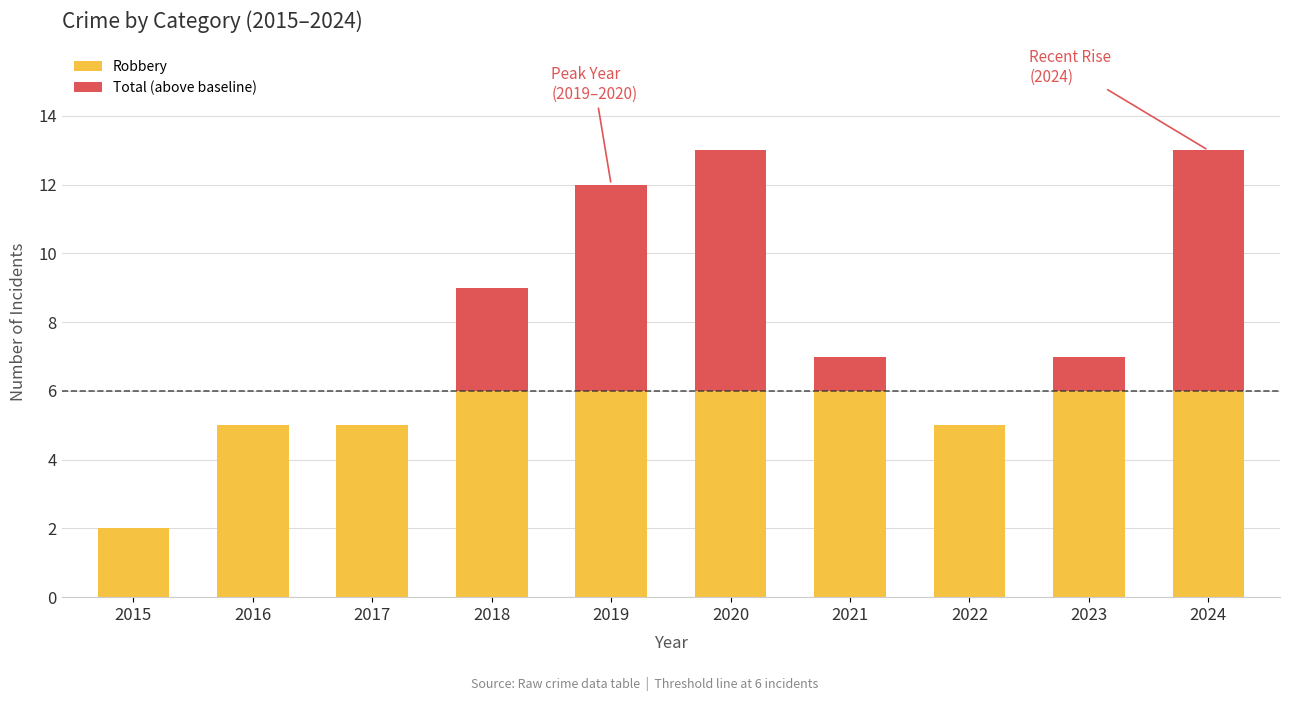

The Robbery series shows 1 at 2015. True or false?

False